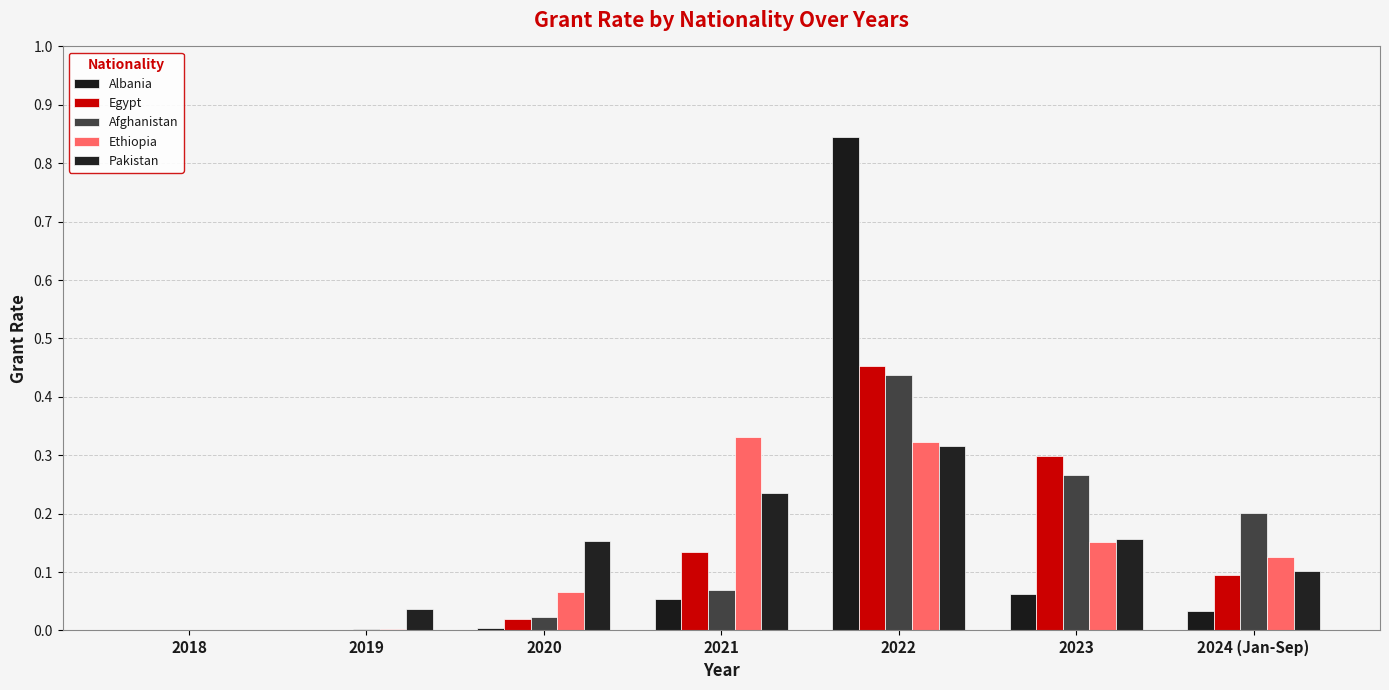

Is the value of Albania at 2022 greater than the value of Afghanistan at 2022?

Yes